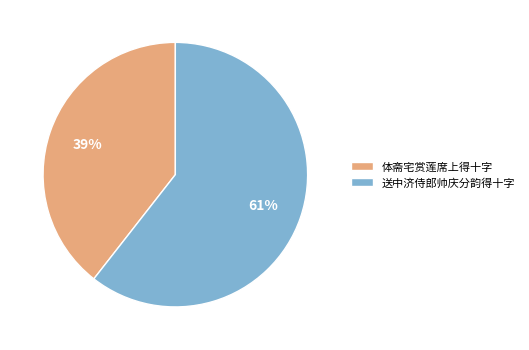

Which category has the biggest portion of the pie?

送中济侍郎帅庆分韵得十字